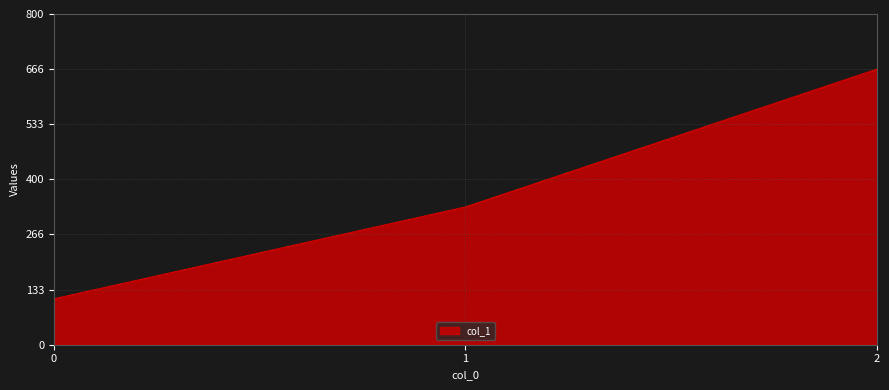

Rank the categories by value from highest to lowest.

2, 1, 0